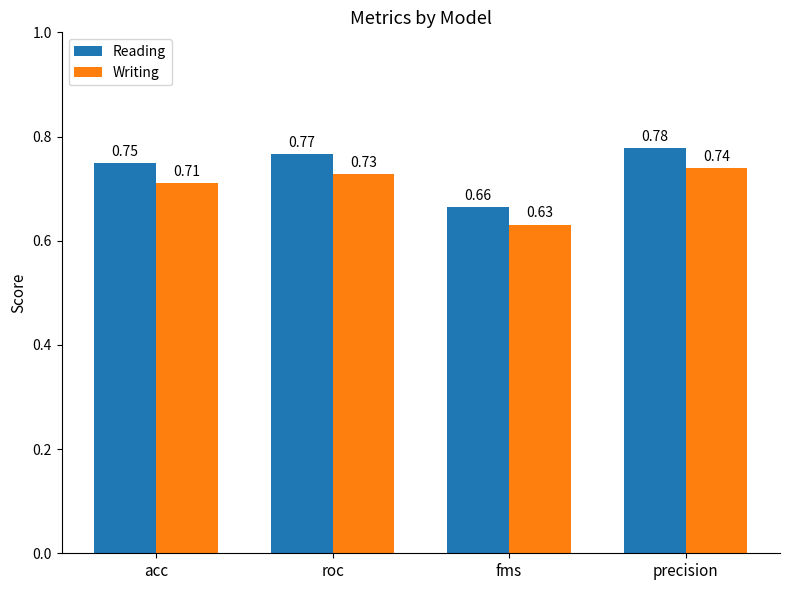

At which label does Writing reach its peak?

precision